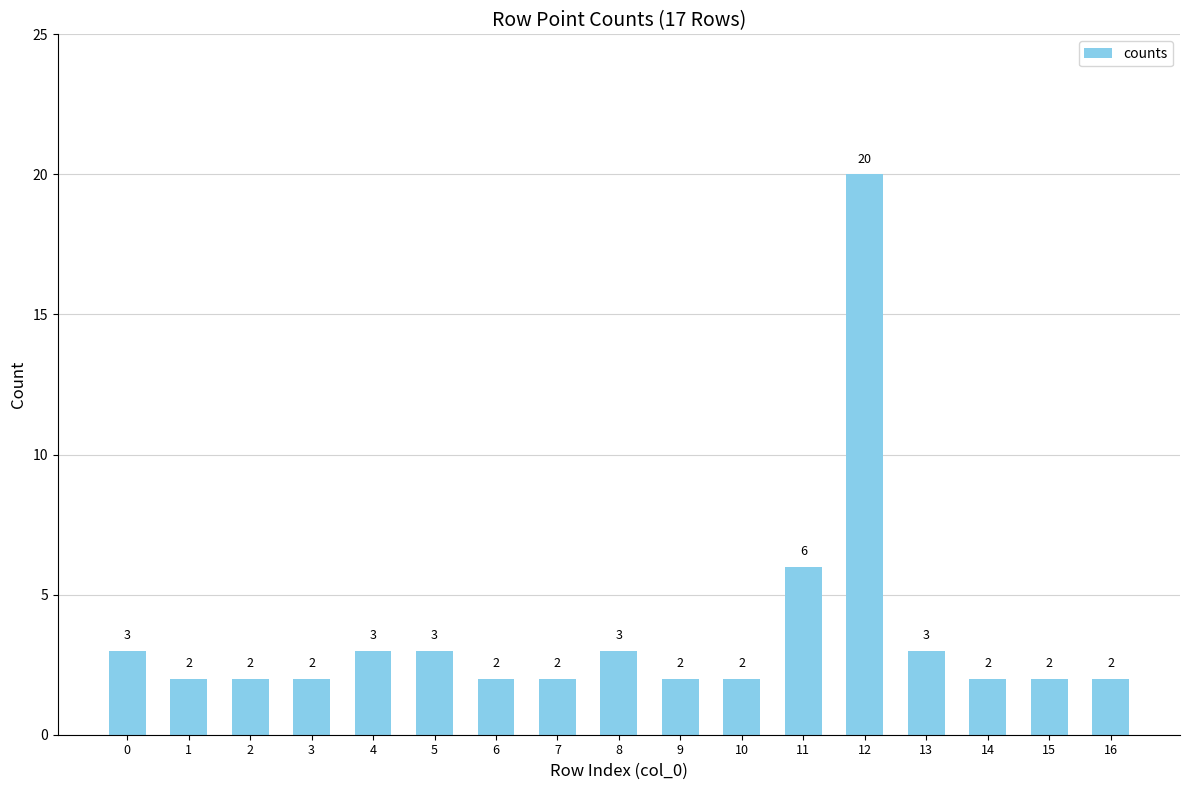

What is the change in value from 3 to 13?

+1